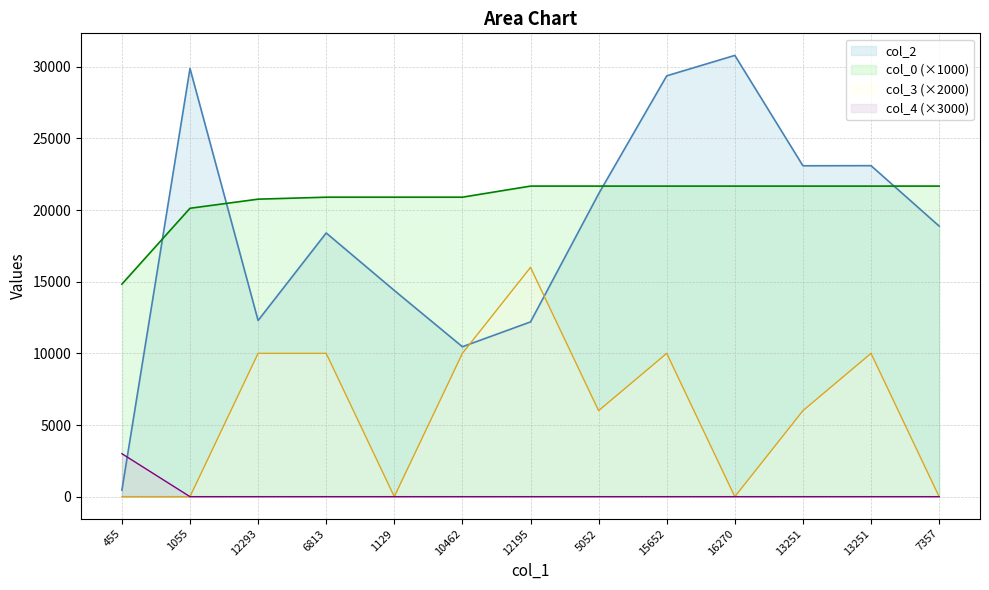

What is the difference between the highest and lowest values at 10462?

20899.1